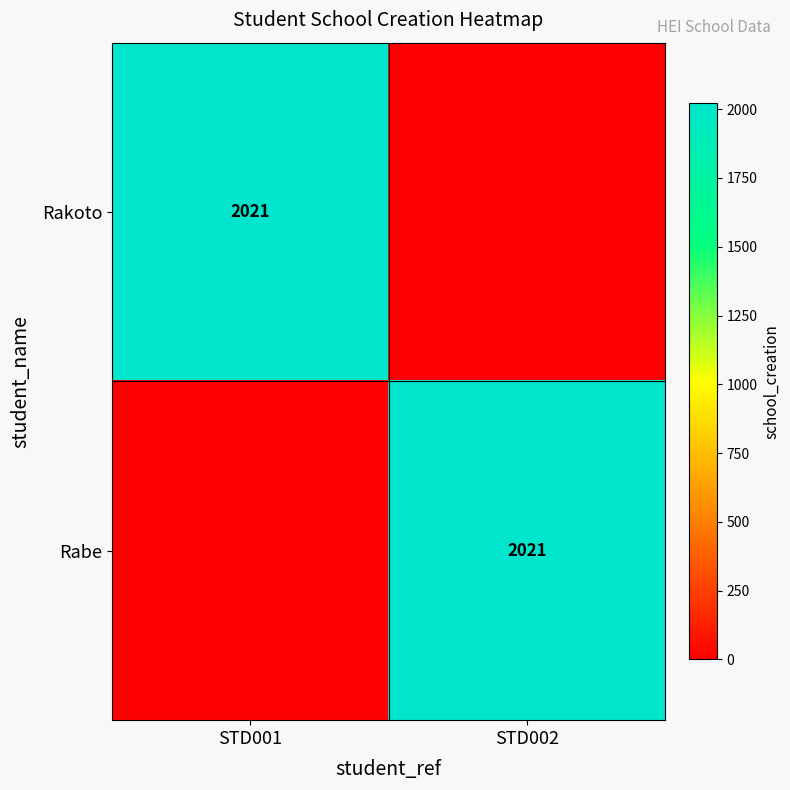

The value of Rabe at STD002 is 2021. True or false?

True